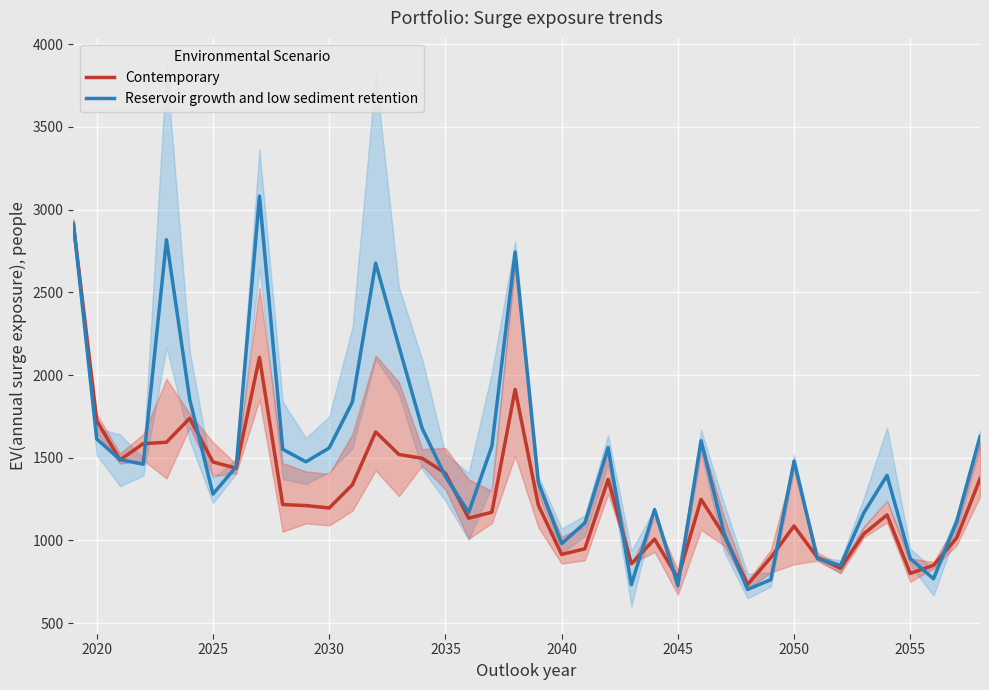

What is the average value of the Contemporary series?

1283.7